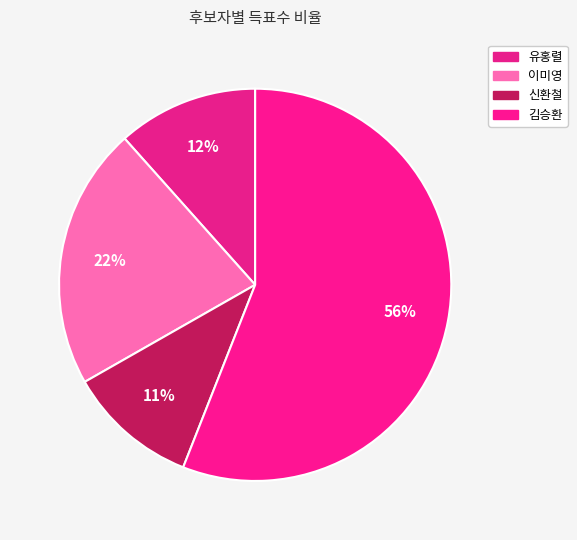

Is it true that 신환철 is 11% of the pie?

True